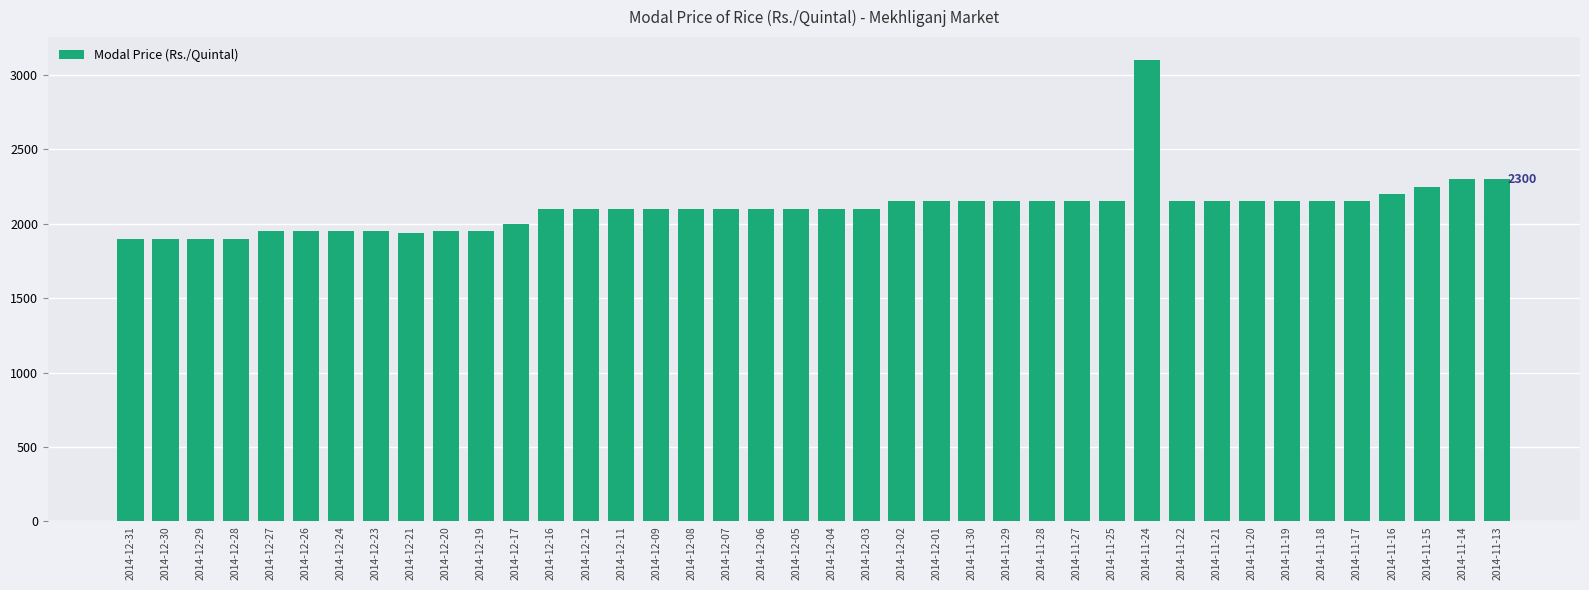

What is the difference between the maximum and minimum values?

1200